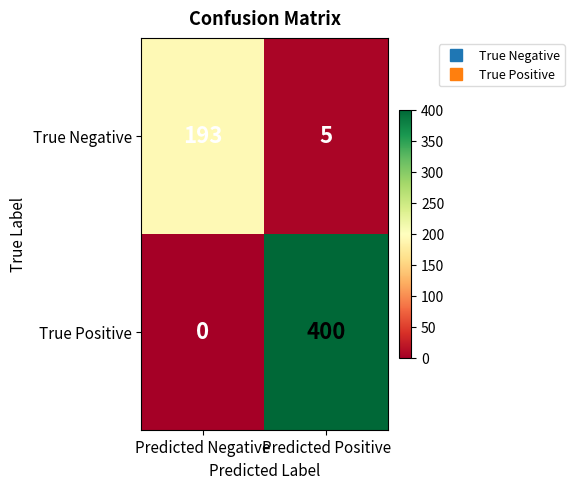

Between Predicted Negative and Predicted Positive, which series saw the biggest shift?

True Positive